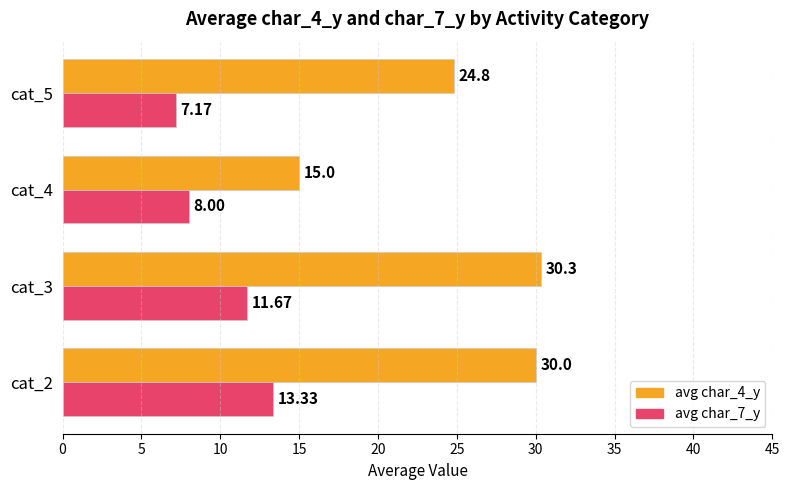

List the labels in order of avg char_4_y value, smallest first.

cat_4, cat_5, cat_2, cat_3